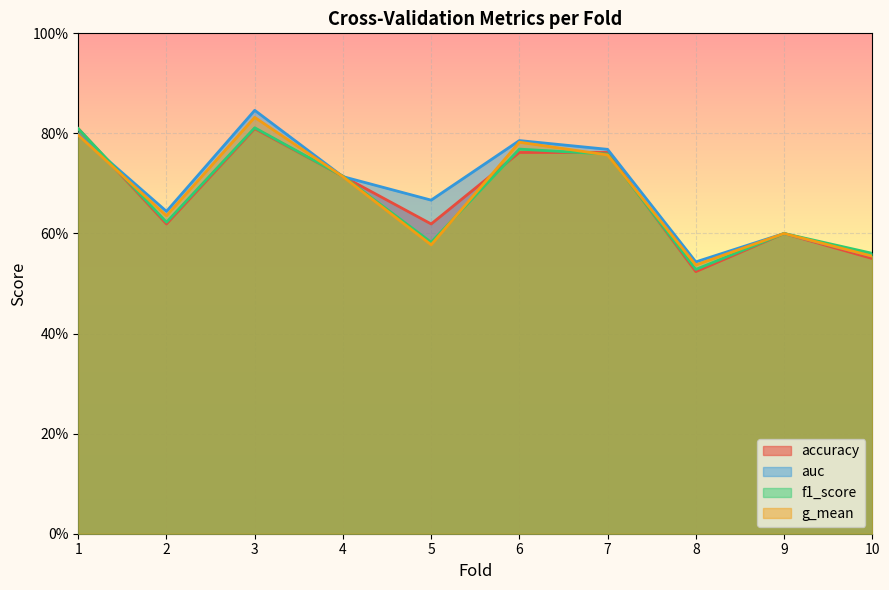

What is the highest value of the g_mean series?

0.8